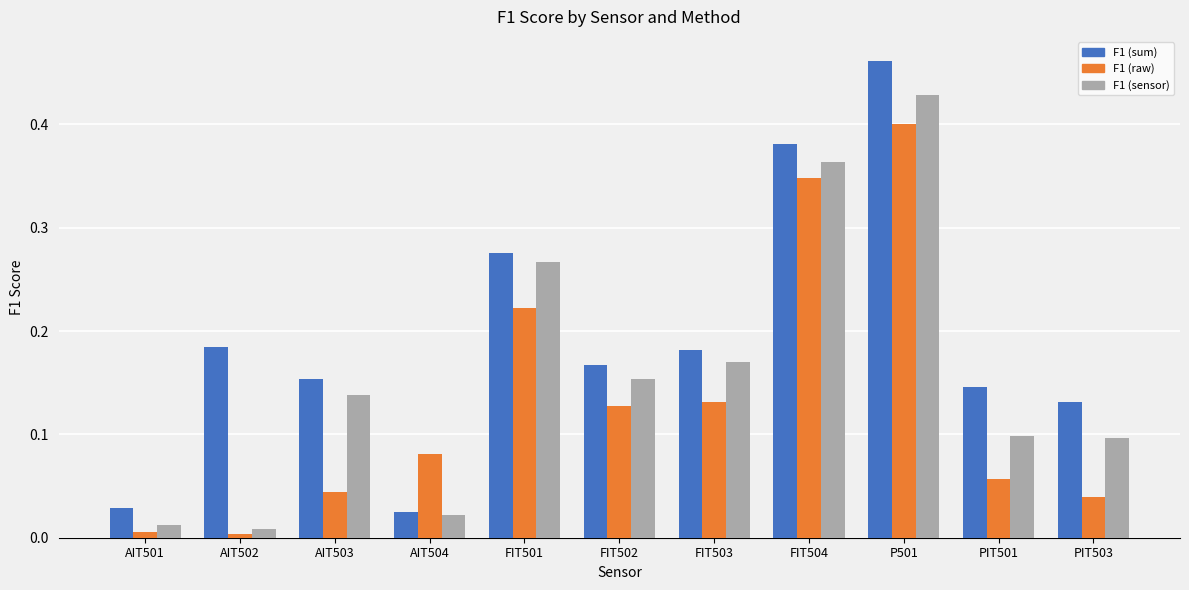

Rank the series by their average value, from highest to lowest.

F1 (sum), F1 (sensor), F1 (raw)